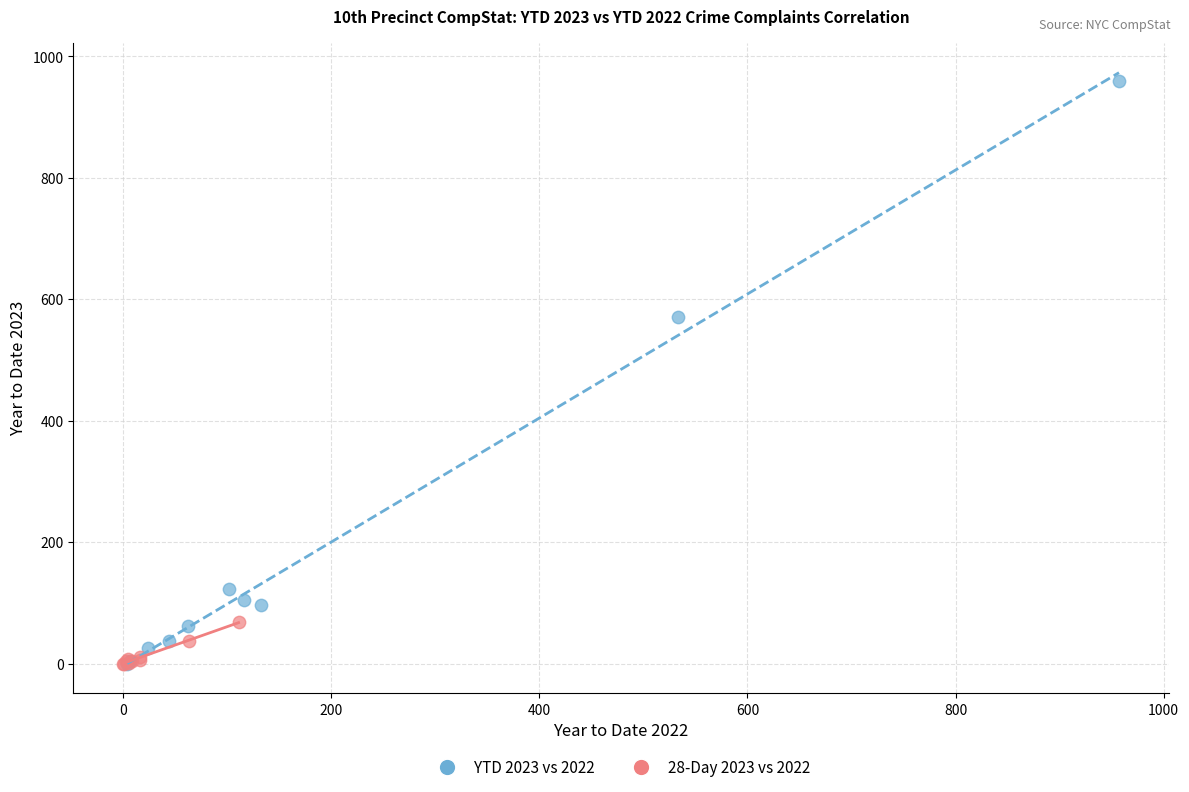

Which series reaches the maximum Y coordinate?

YTD 2023 vs 2022